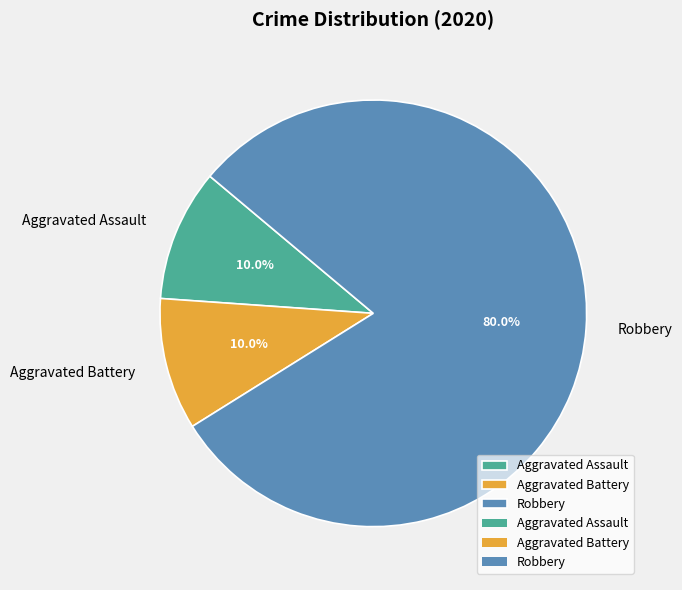

What is the ratio of the value at Aggravated Assault to the value at Aggravated Battery?

1.0